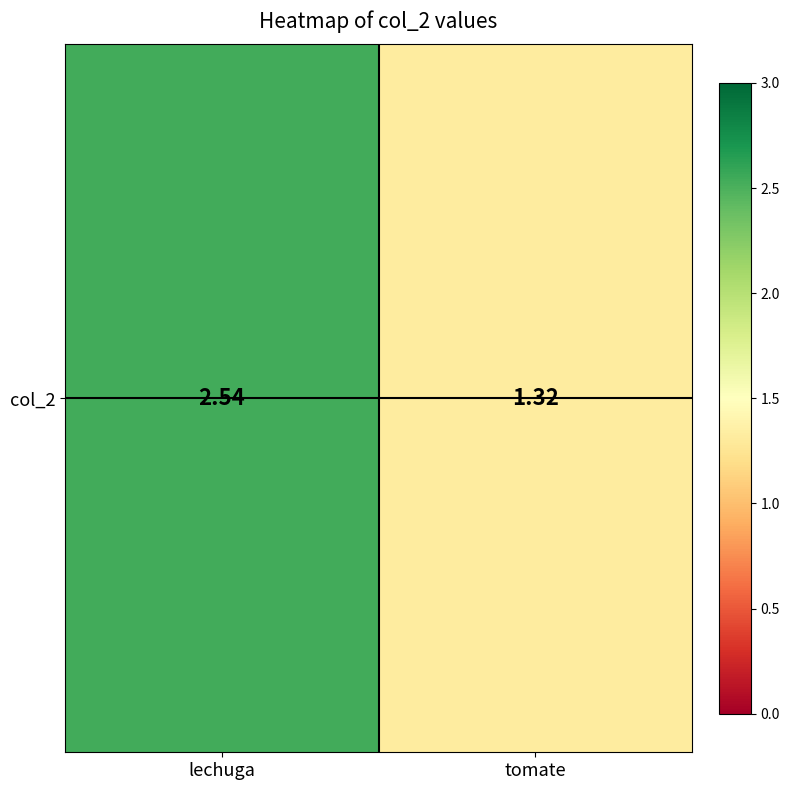

Rank the categories by value from lowest to highest.

tomate, lechuga